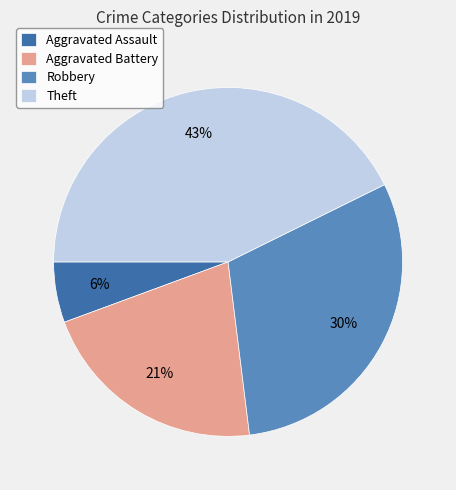

Rank the categories by value from lowest to highest.

Aggravated Assault, Aggravated Battery, Robbery, Theft